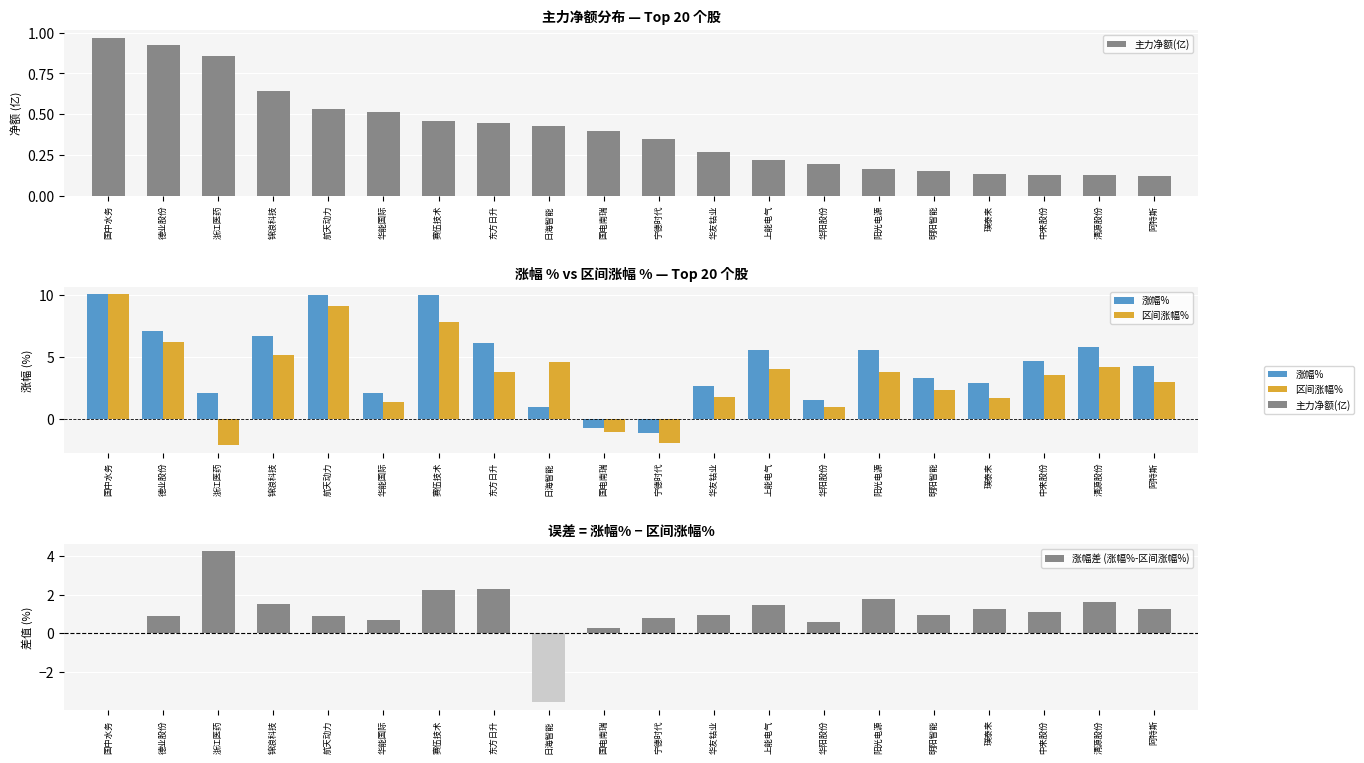

Rank the series at 德业股份 from highest to lowest value.

涨幅%, 区间涨幅%, 主力净额(亿), 涨幅差 (涨幅%-区间涨幅%)